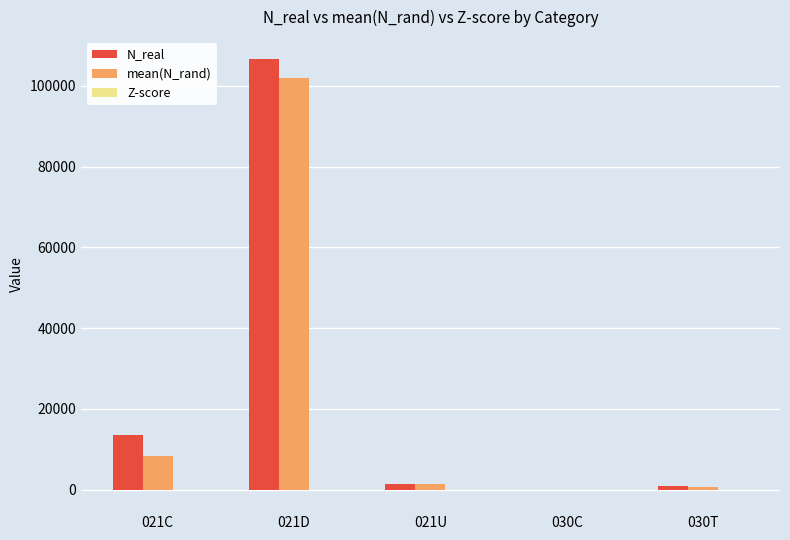

At which category is the sum across all series the highest?

021D